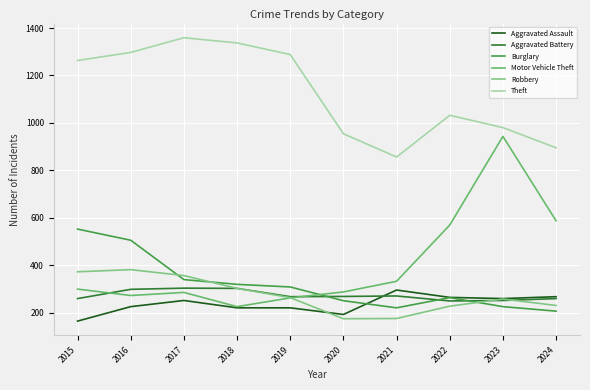

Which category has the lowest value in the Burglary series?

2024